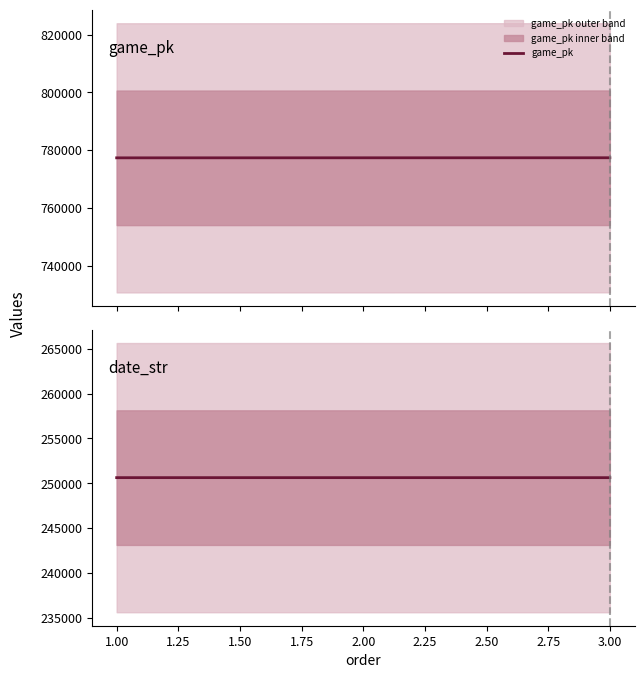

How many data points does each series have?

3